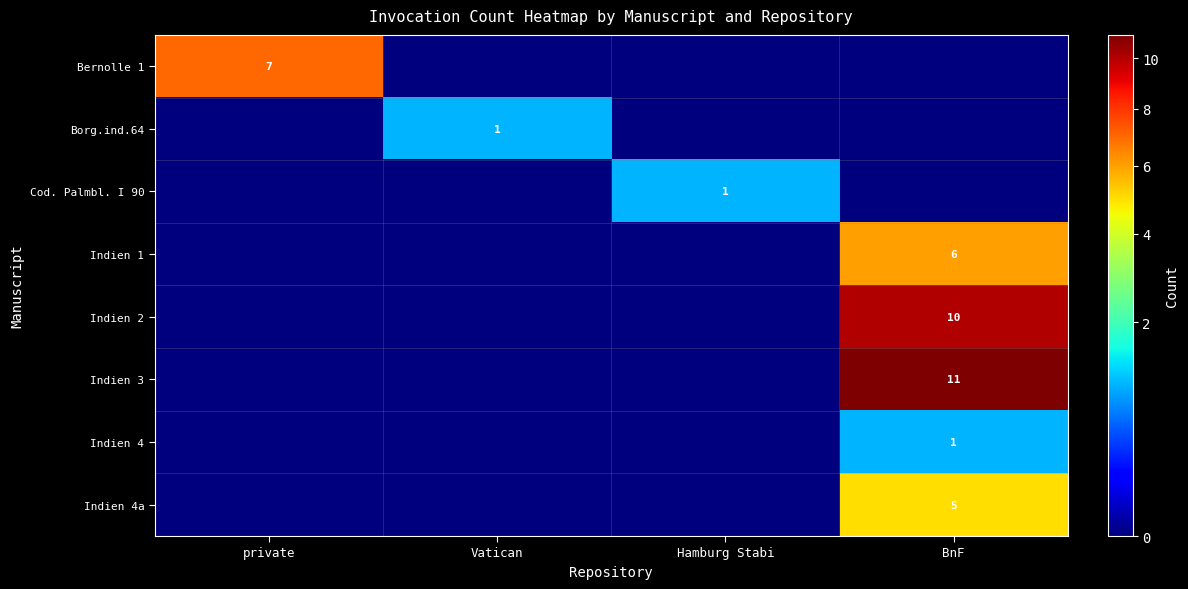

Between Hamburg Stabi and BnF, which series saw the biggest shift?

Indien 3